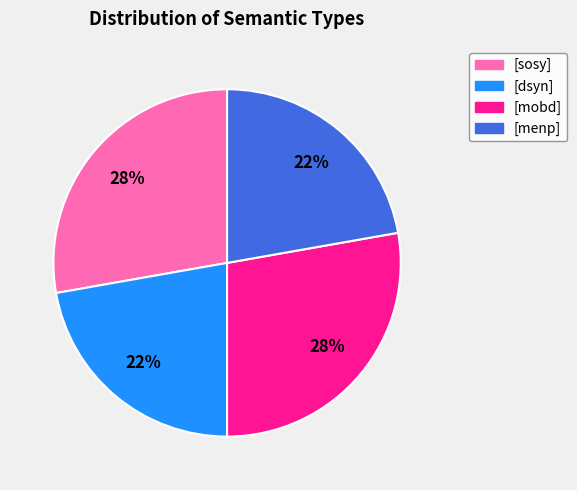

True or false: [sosy] accounts for 28% of the total.

True